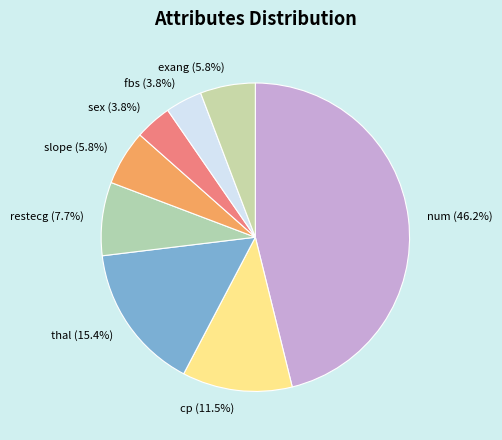

What is the largest slice in the pie chart?

num